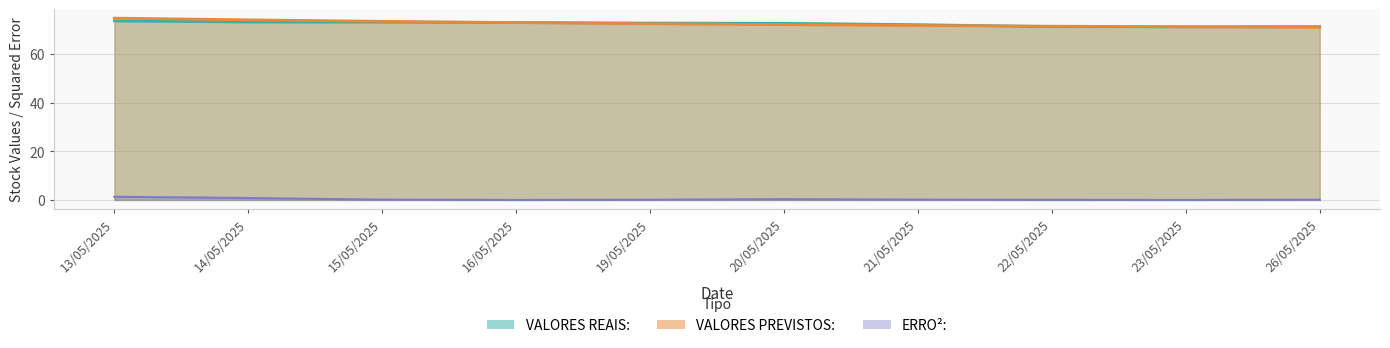

Reading right to left, extract all data points from this chart.

VALORES REAIS:: 71.2	71.1	71.2	72.0	72.6	72.7	72.9	73.1	73.1	73.6
VALORES PREVISTOS:: 71.0	71.2	71.4	71.7	72.0	72.4	72.9	73.4	74.0	74.7
ERRO²:: 0.1	0.0	0.0	0.1	0.3	0.1	0.0	0.1	0.8	1.3